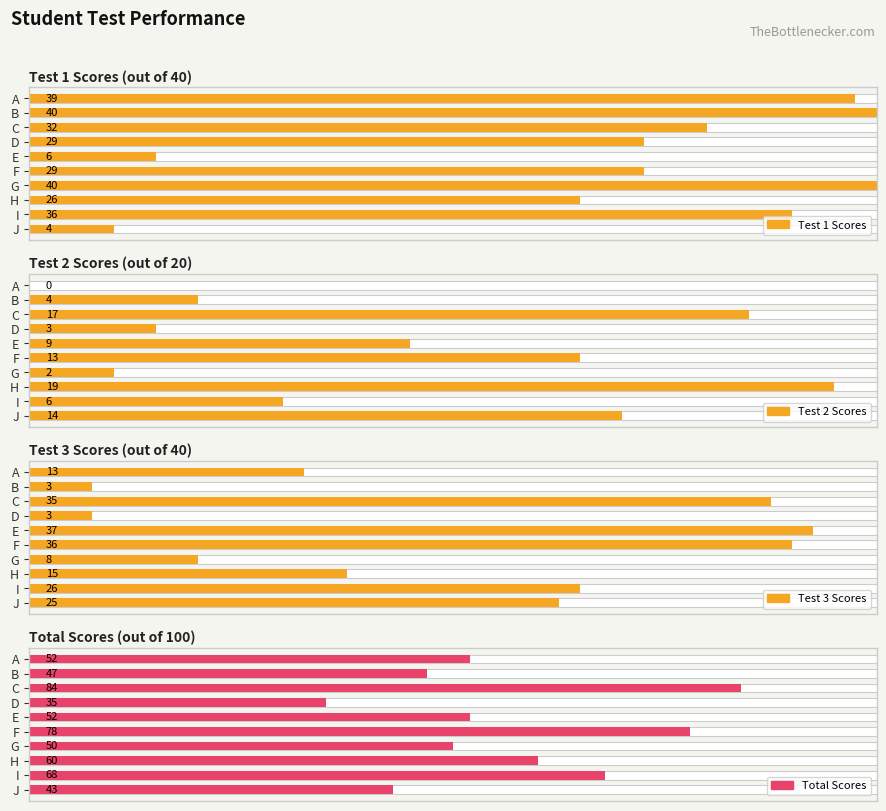

How many data points does each series have?

10